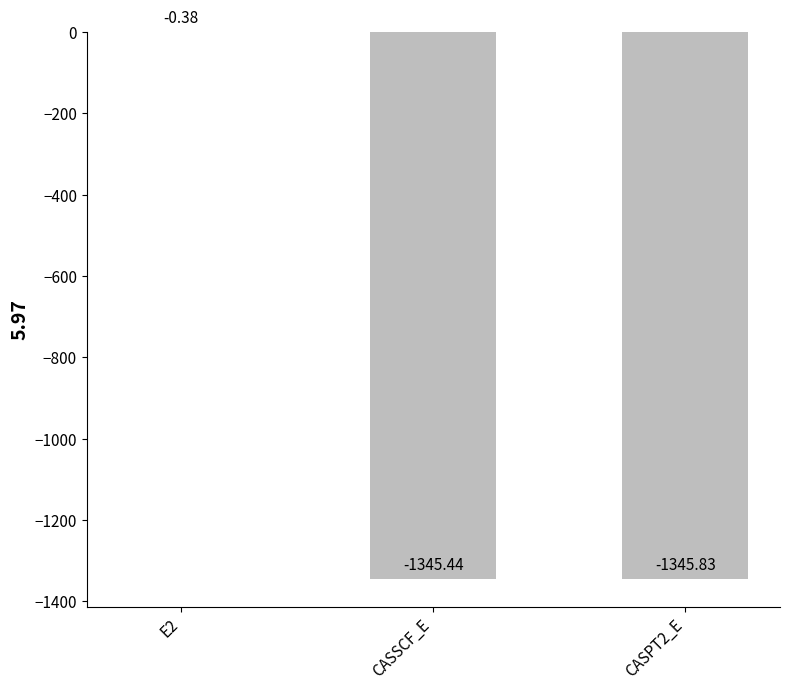

What is the average value?

-897.2